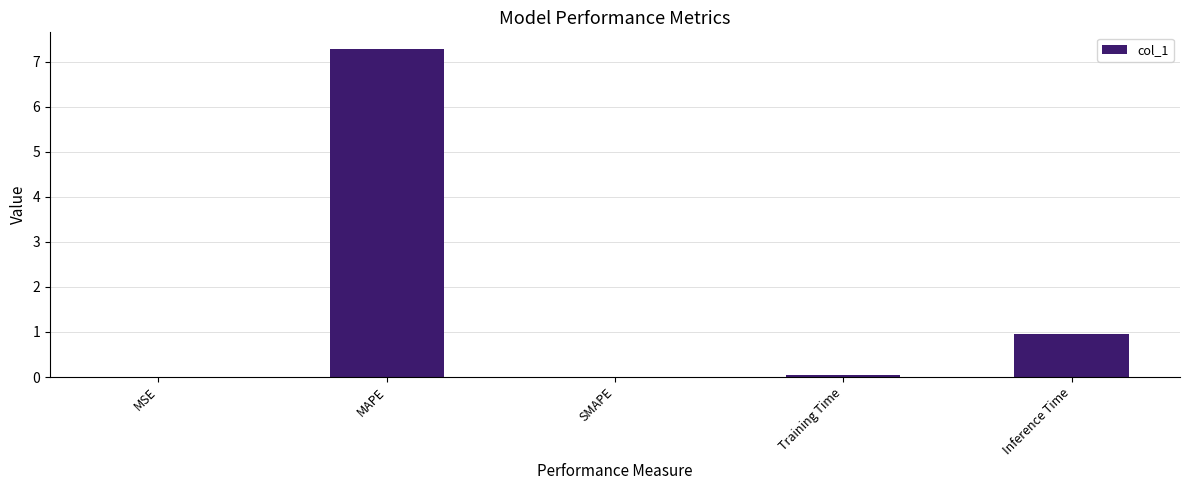

How many data points does each series have?

5